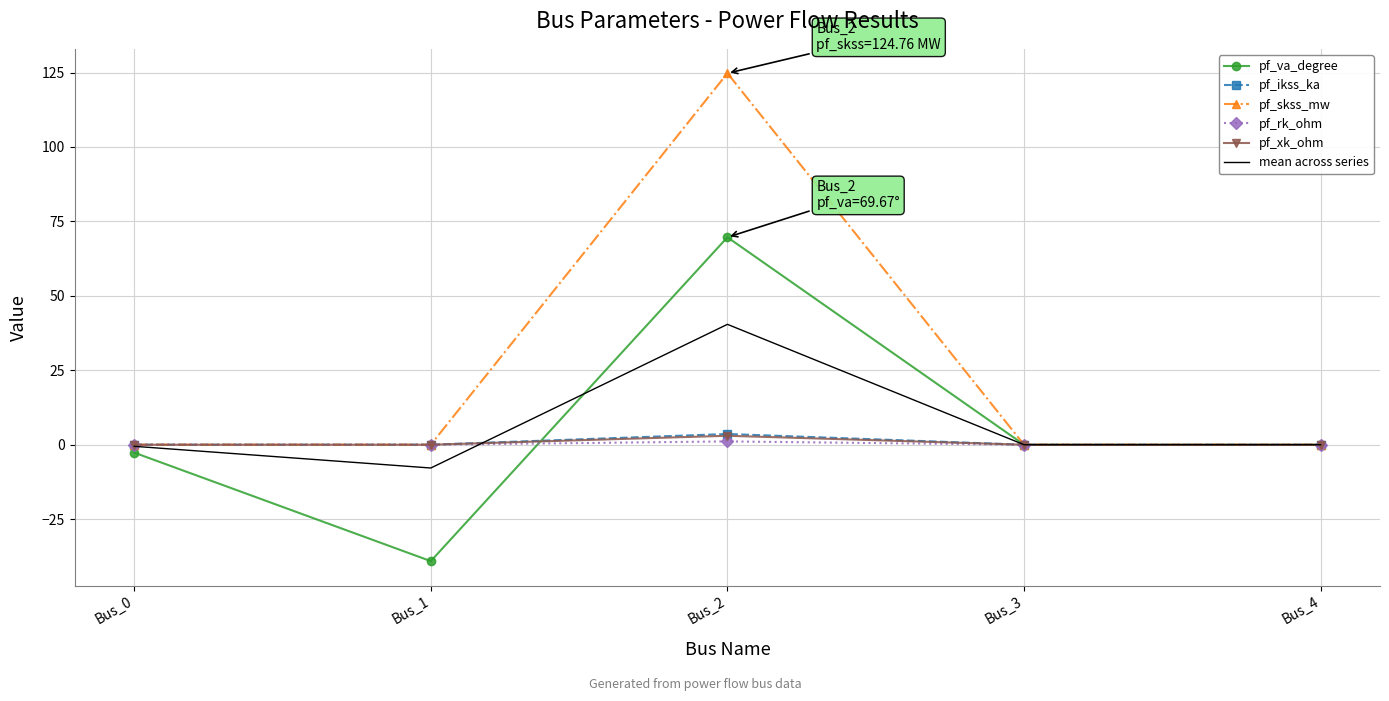

At which category is the sum across all series the highest?

Bus_2